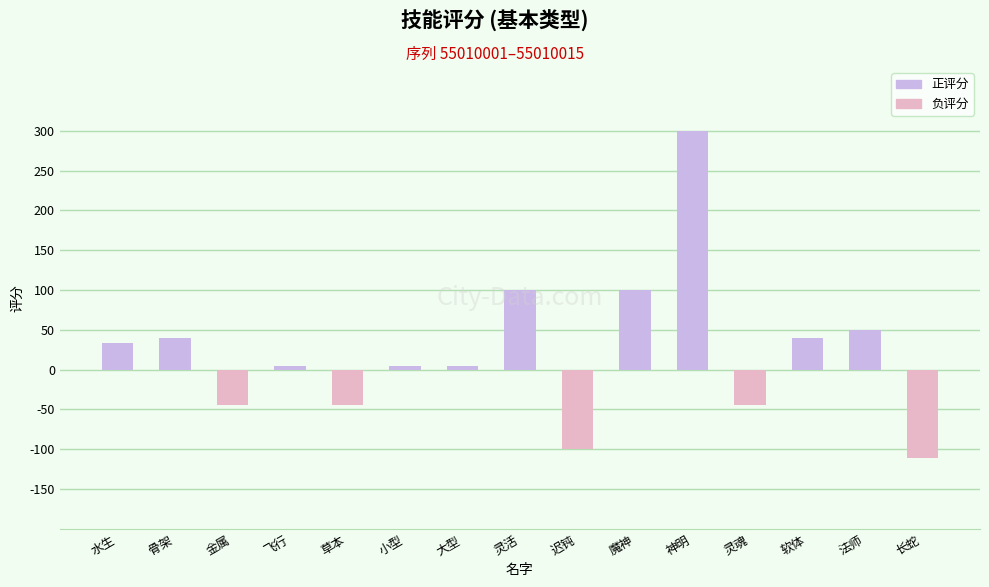

Read the value at 神明.

300